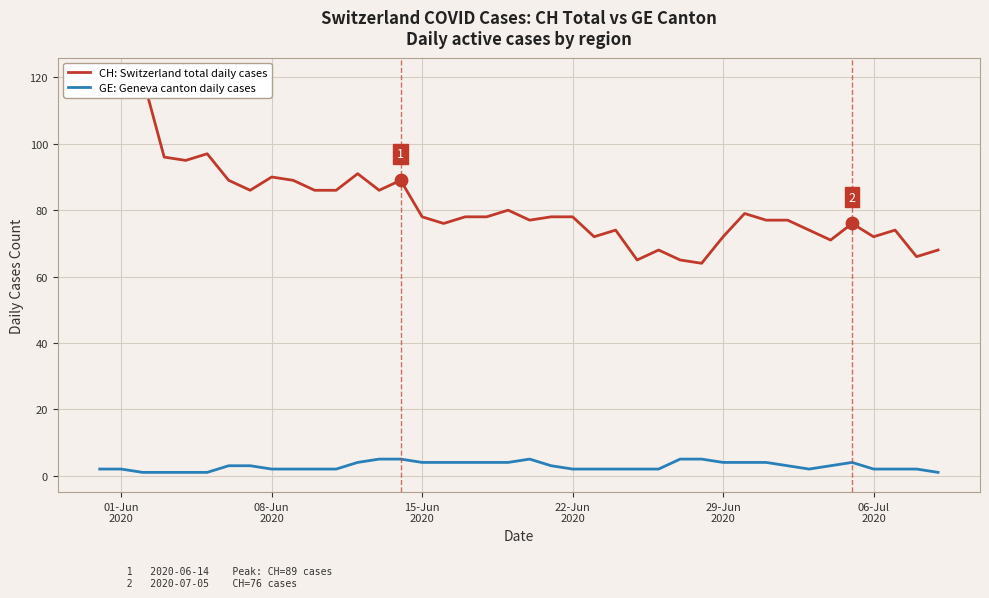

Which series contains the lowest Y value?

GE: Geneva canton daily cases